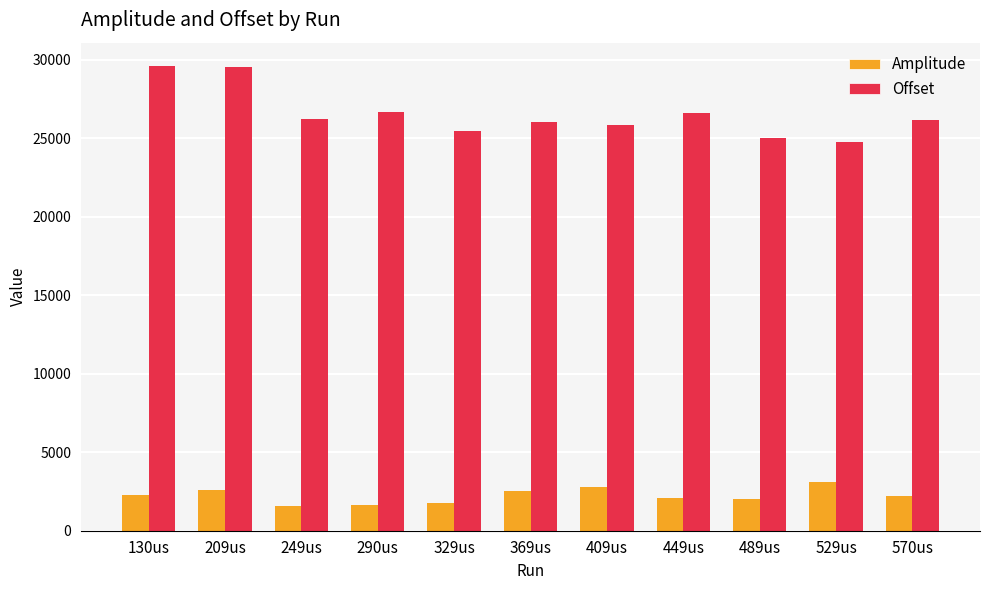

The value of Offset at 369us is 46380.8. True or false?

False